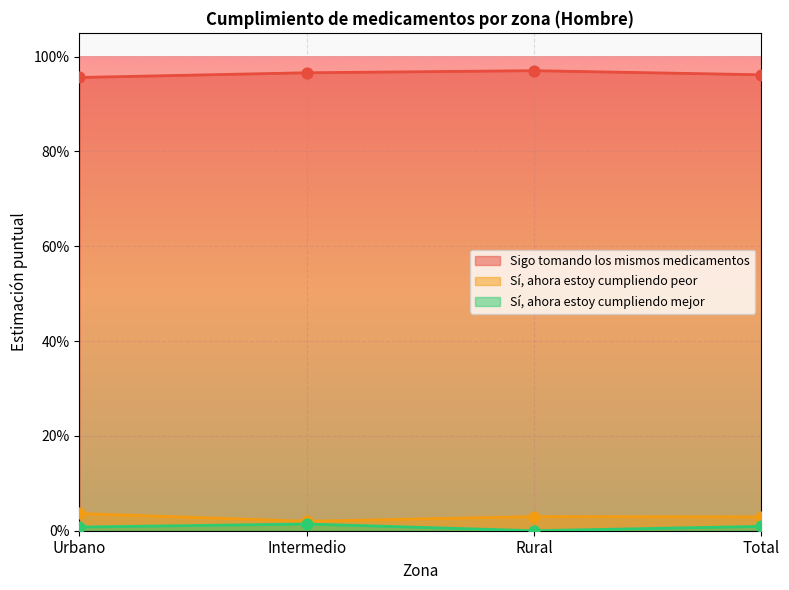

Is the value of Sí, ahora estoy cumpliendo mejor at Rural greater than the value of Sí, ahora estoy cumpliendo peor at Total?

No